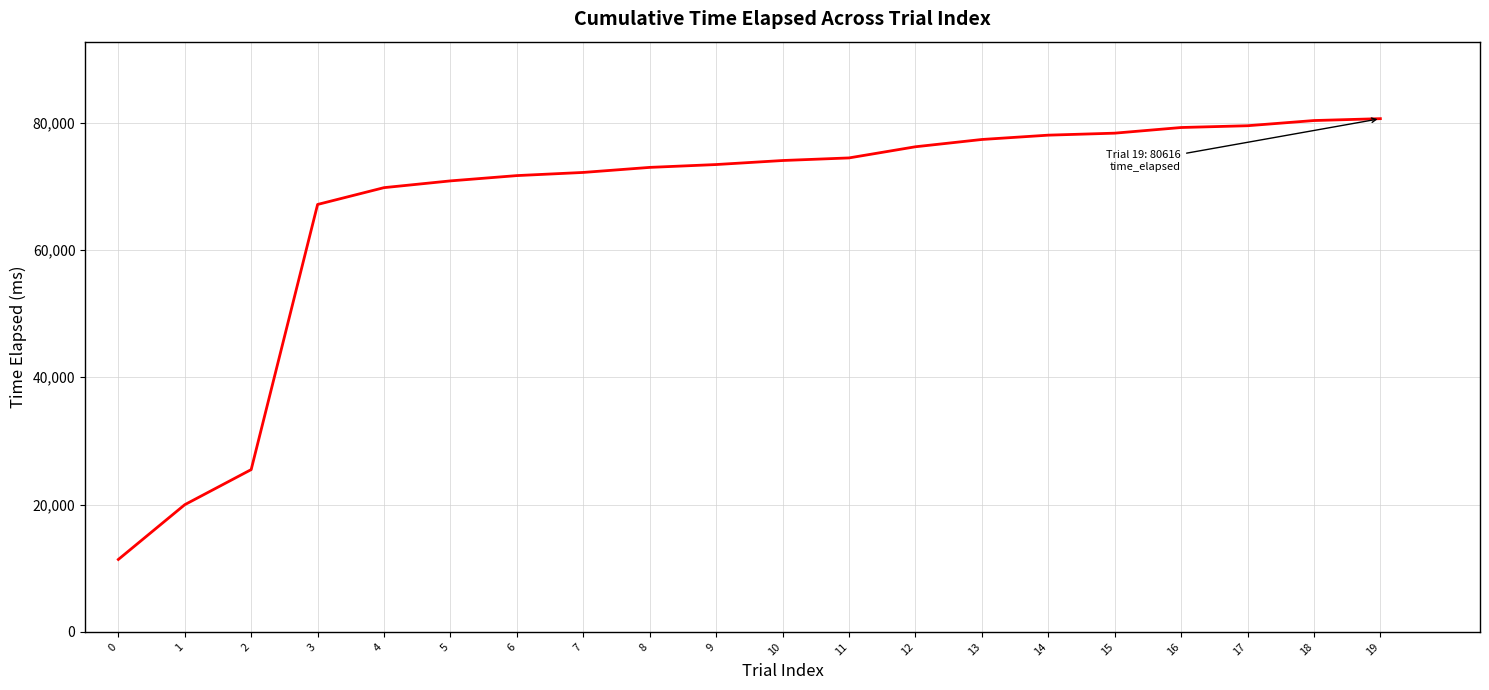

What is the change in value from 10 to 12?

+2160